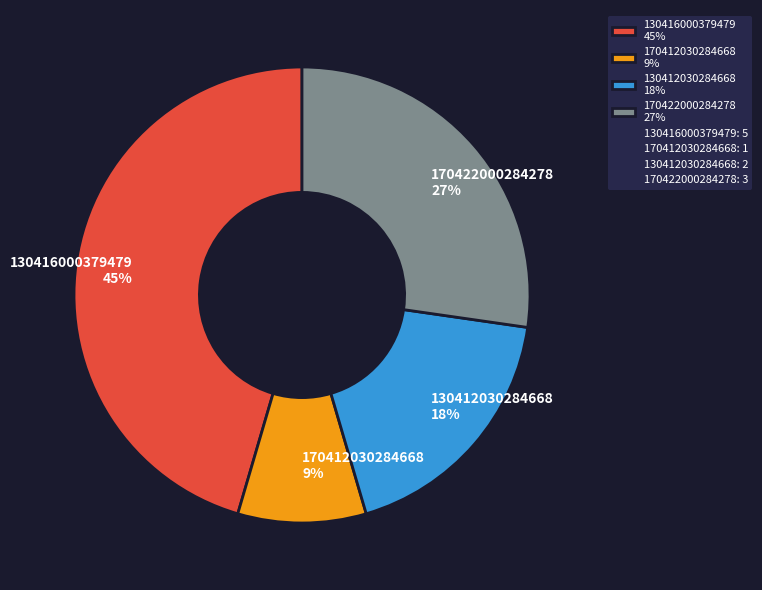

To the nearest percent, what is the difference between the largest and smallest slice percentages?

36%